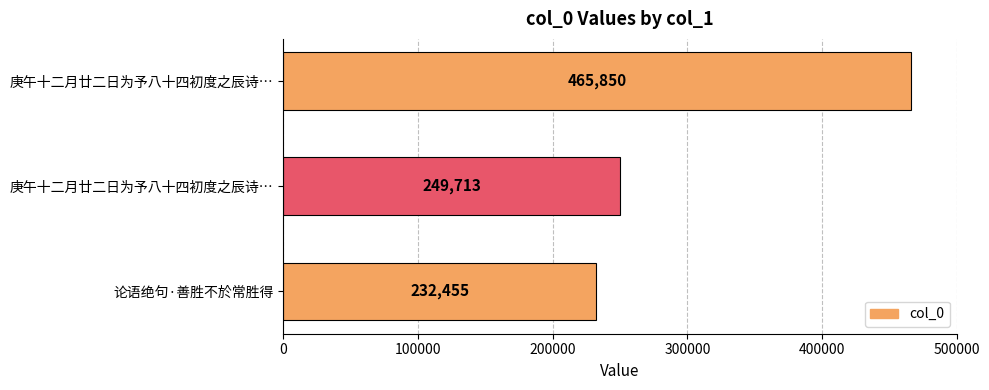

What is the difference between the second highest and minimum values?

17258